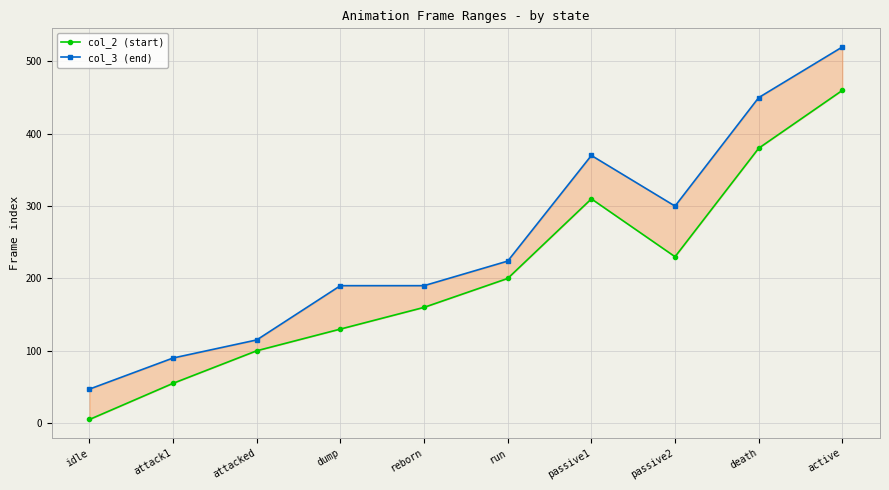

True or false: col_3 (end) and col_2 (start) cross at least once.

False